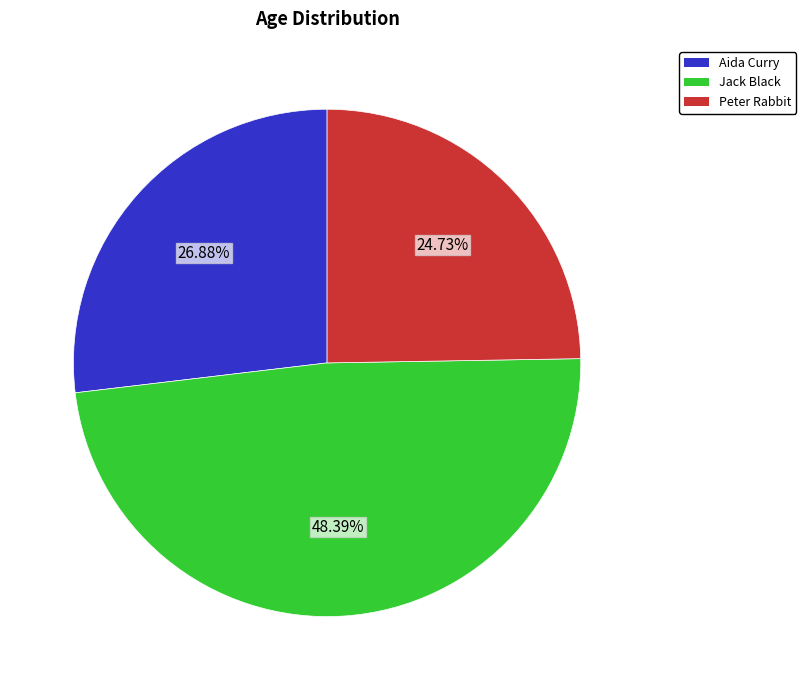

Combined, do Peter Rabbit and Jack Black account for over 50%?

Yes